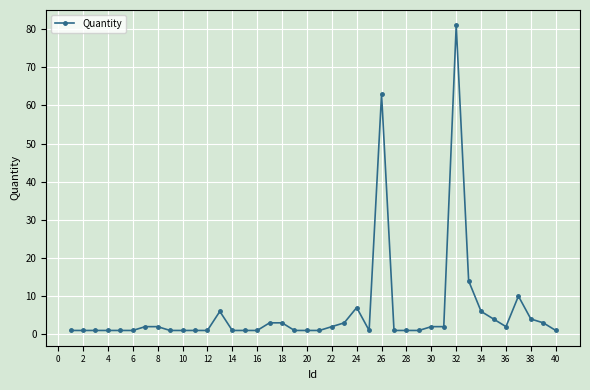

How many distinct data groups are displayed?

1